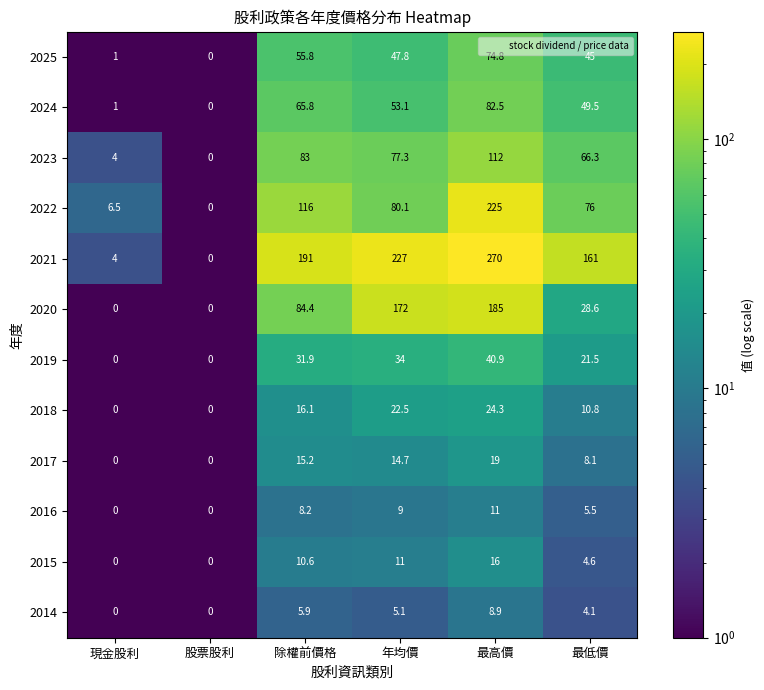

Between 現金股利 and 股票股利, which series saw the biggest shift?

2022